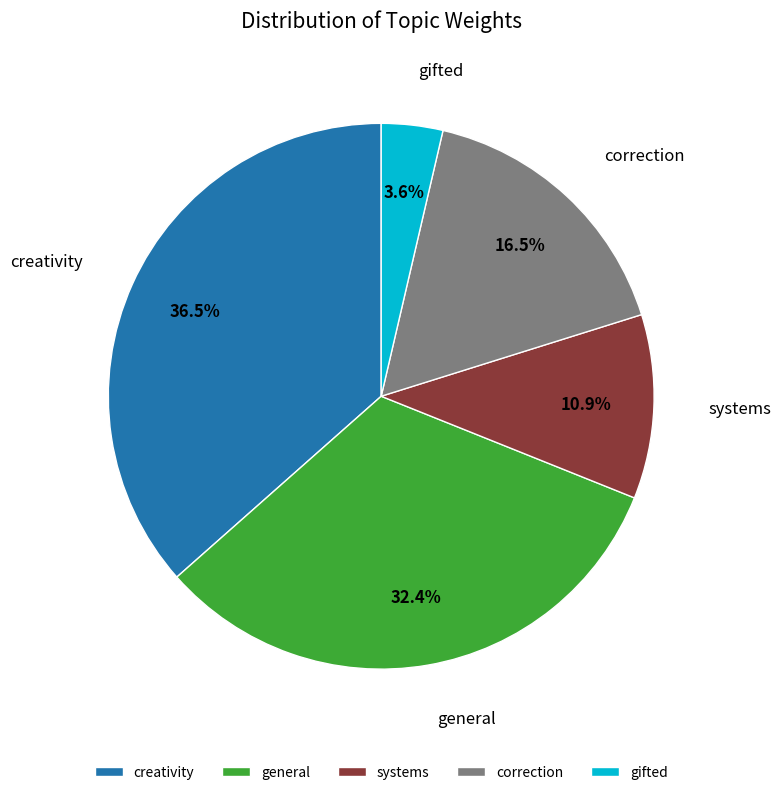

Does any single category account for the majority?

No